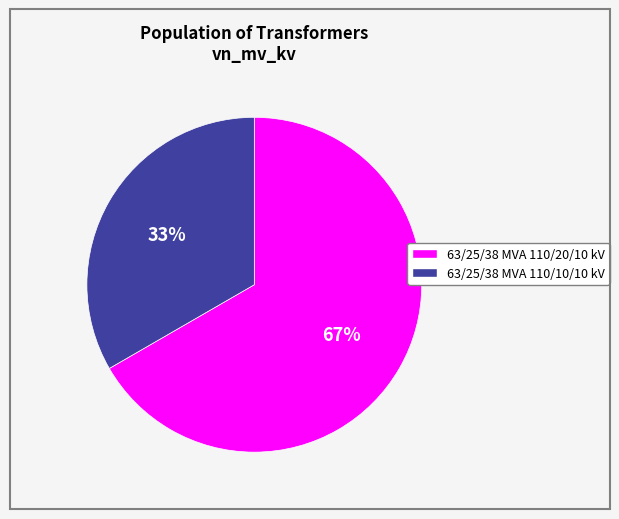

Count the number of slices in the pie.

2